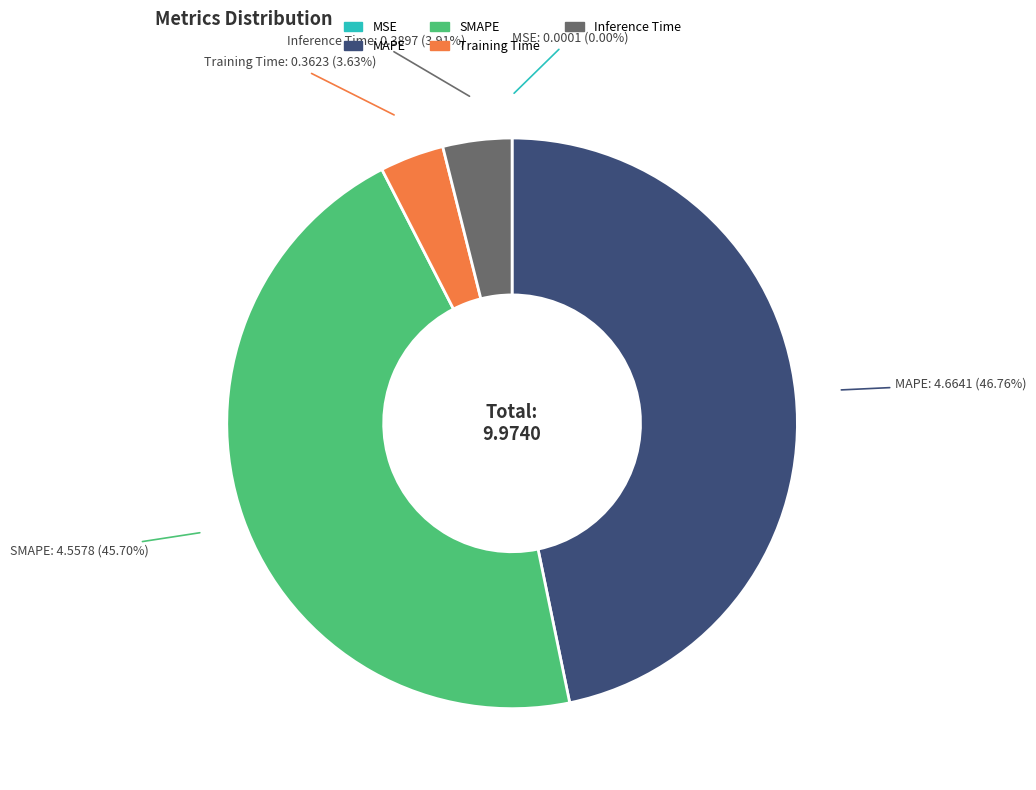

To the nearest percent, what is the average slice percentage?

20%